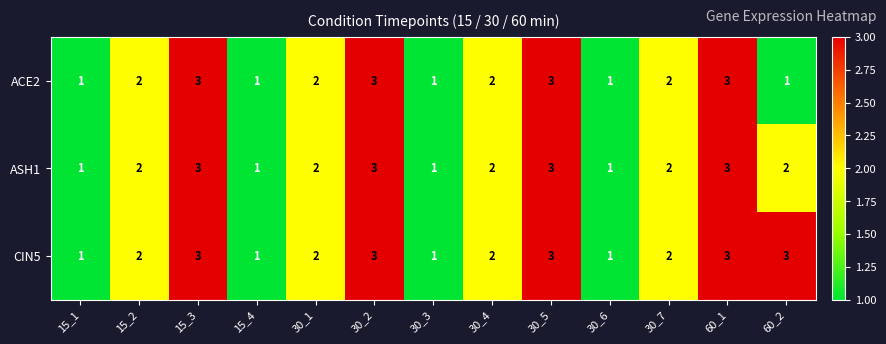

What is the maximum value shown in the chart?

3